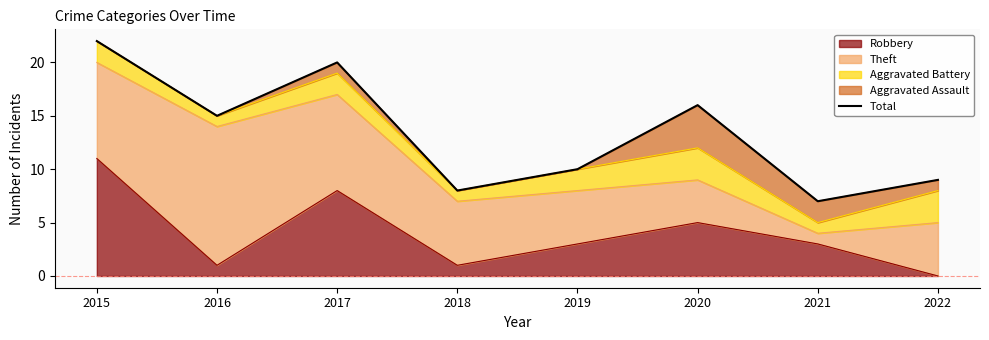

What is the difference between the values at 2015 and 2021?

15